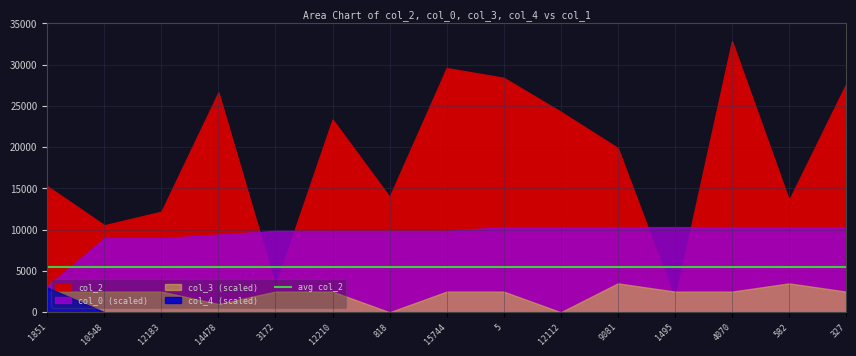

At which label is col_2 closest to 17173?

1851